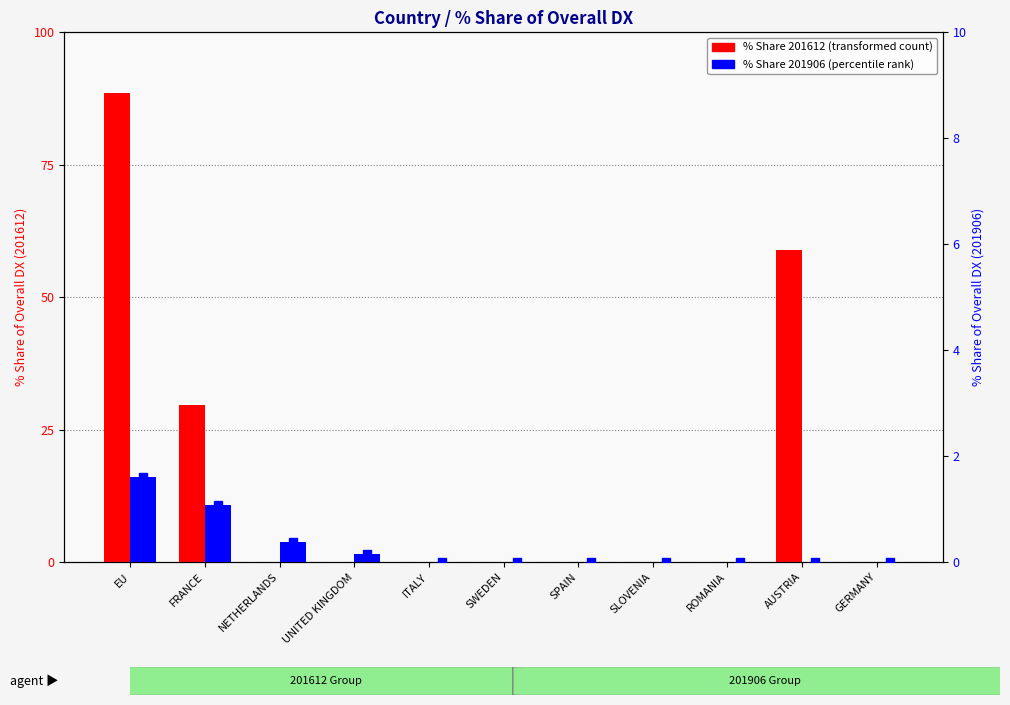

At which category is the sum across all series the highest?

EU